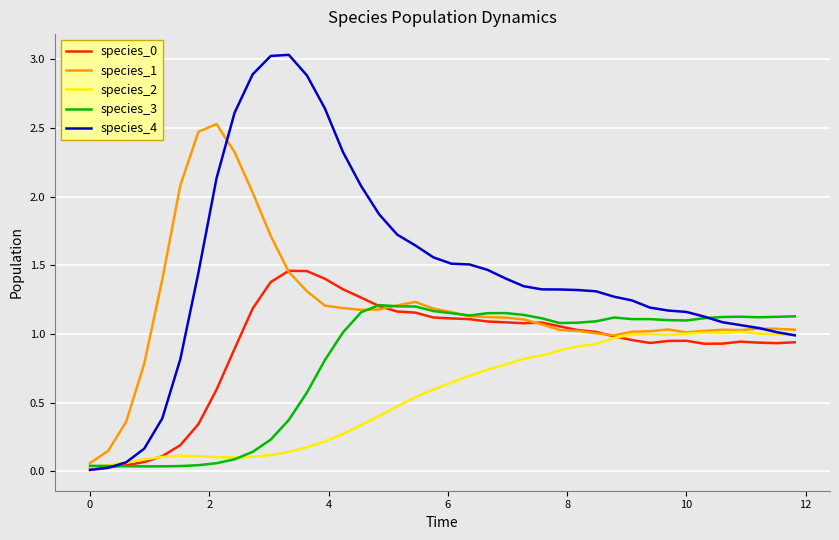

Which series has the largest range (max minus min)?

species_4